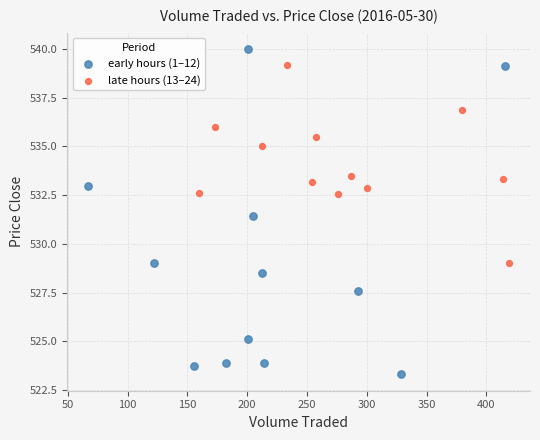

Which series contains the lowest Y value?

early hours (1–12)